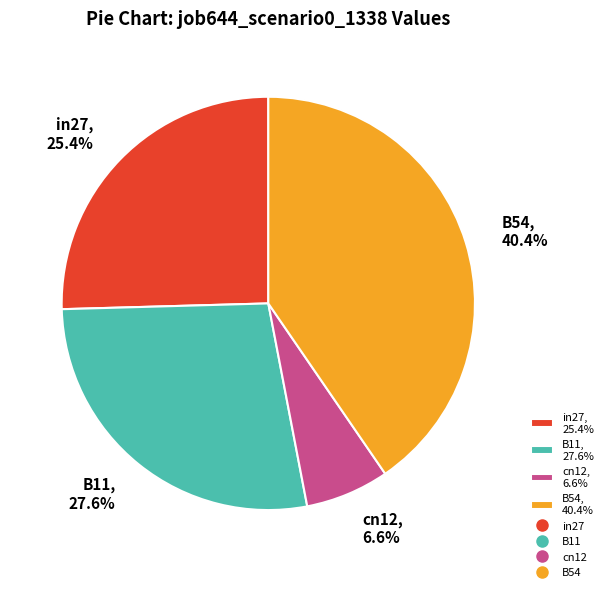

Combined, do cn12, 6.6% and in27, 25.4% account for over 50%?

No